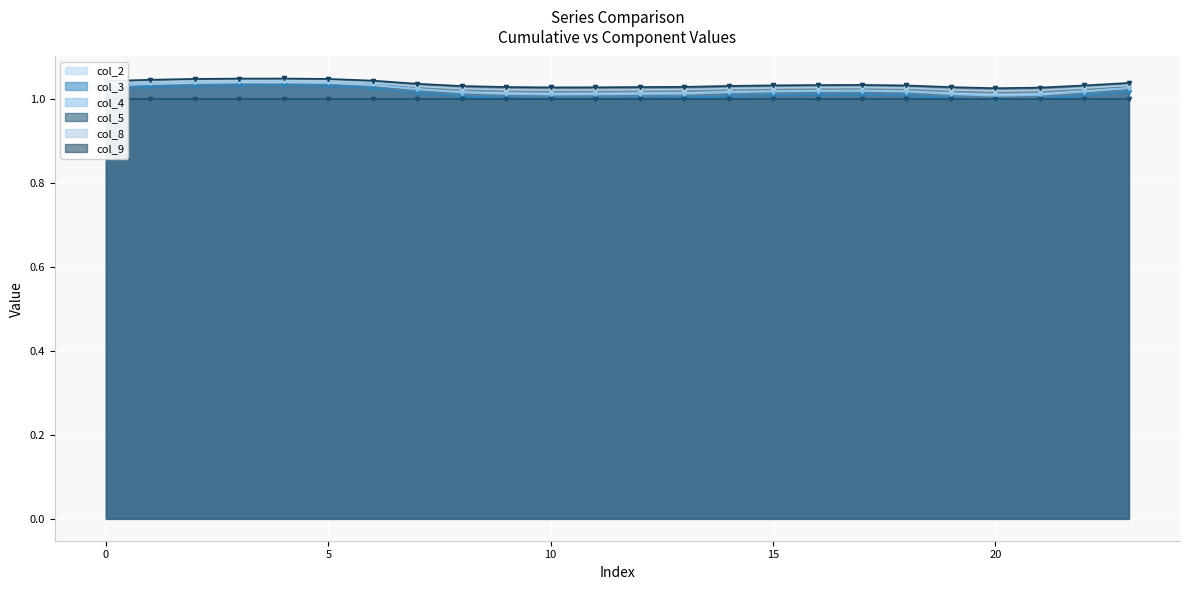

The value of col_8 at 21 is 1.5. True or false?

False